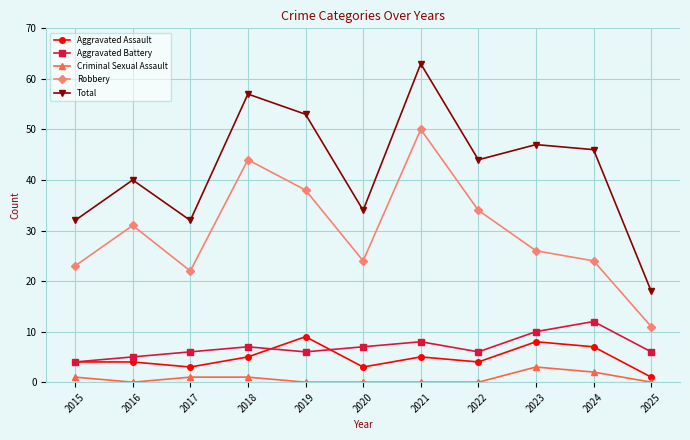

True or false: Criminal Sexual Assault and Total intersect in this chart.

False